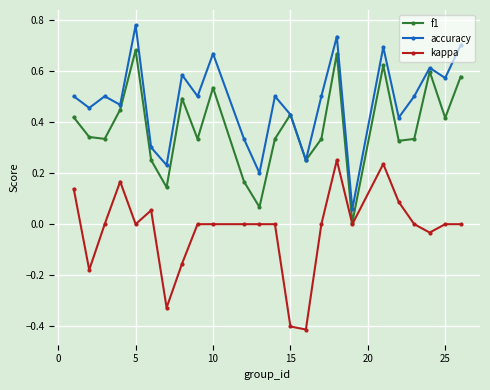

What is the sum of all accuracy values?

11.5